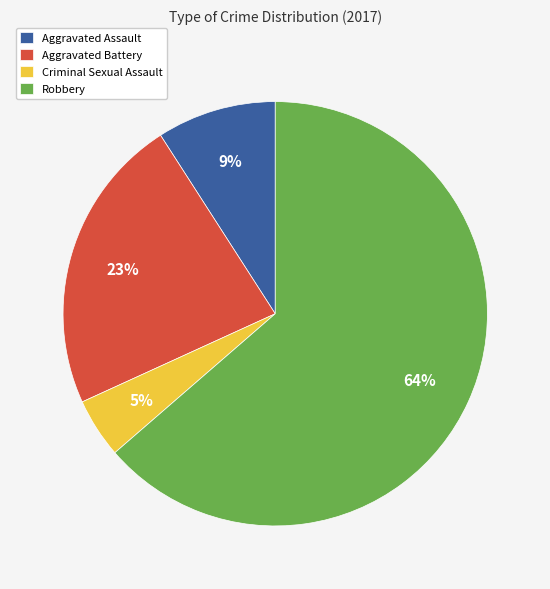

To the nearest percent, what is the average slice percentage?

25%